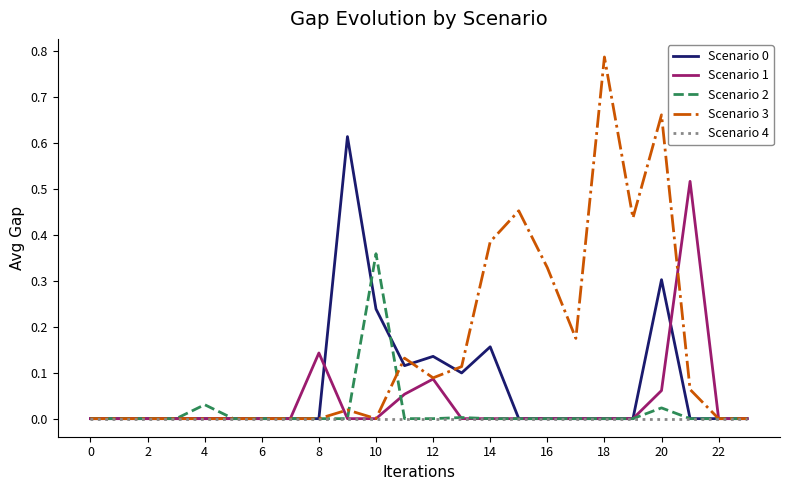

Which series has the largest total across all categories?

Scenario 3